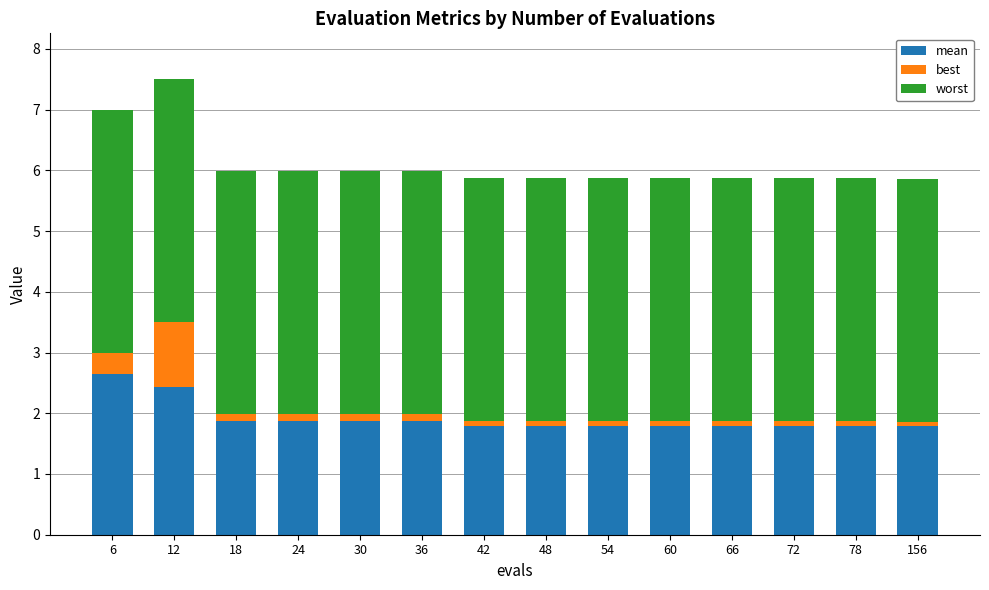

What is the minimum value for mean?

1.8